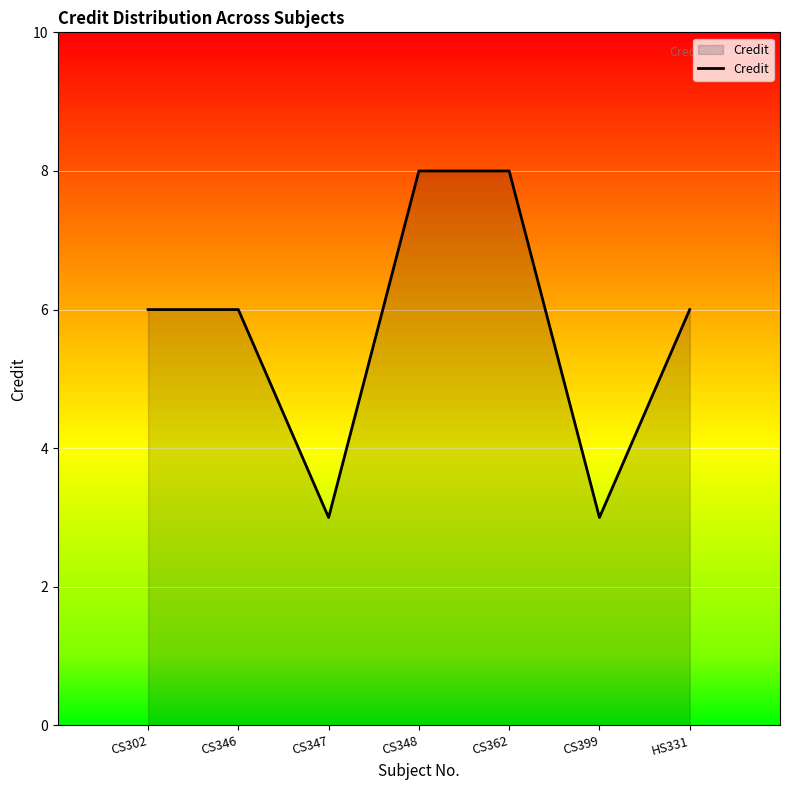

How many series are shown in this chart?

1